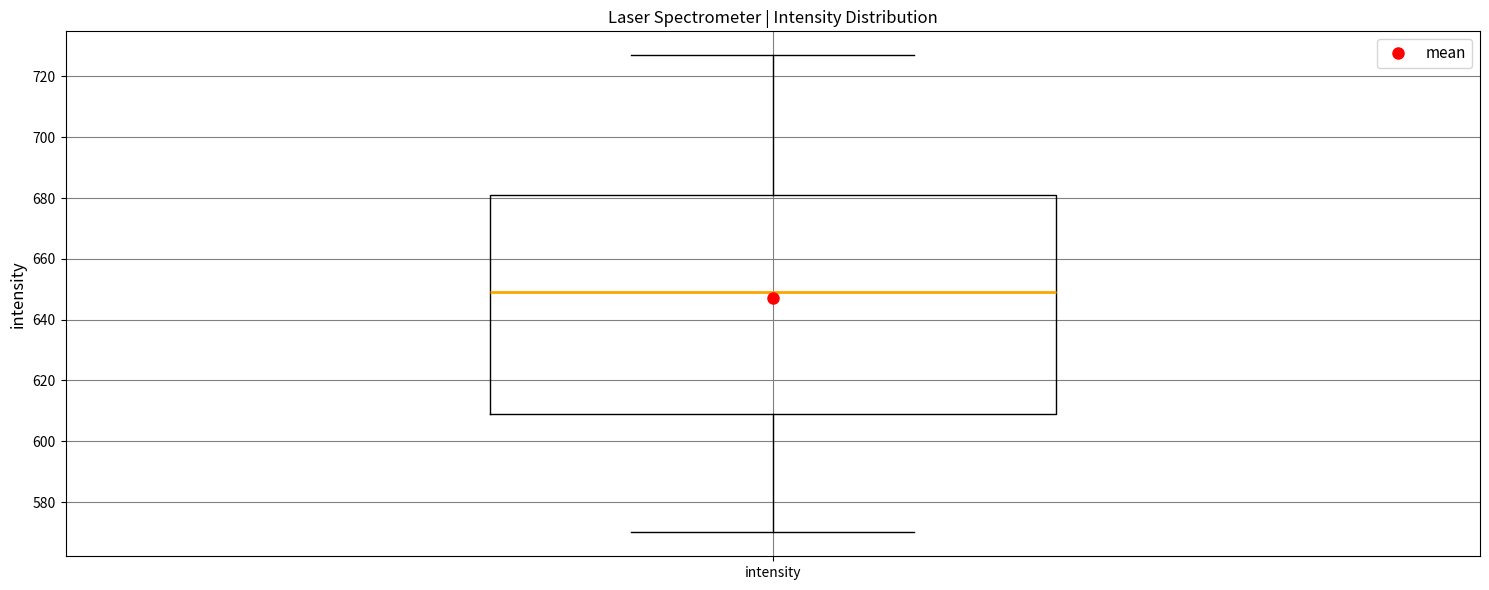

Transcribe this box plot: give where the median line is, the range the box spans, and where the two whiskers end, as read against the y-axis. The values are not printed on the chart, so give them approximately, as read against the axis.

median 650, box 610 to 682, whiskers 570 to 728